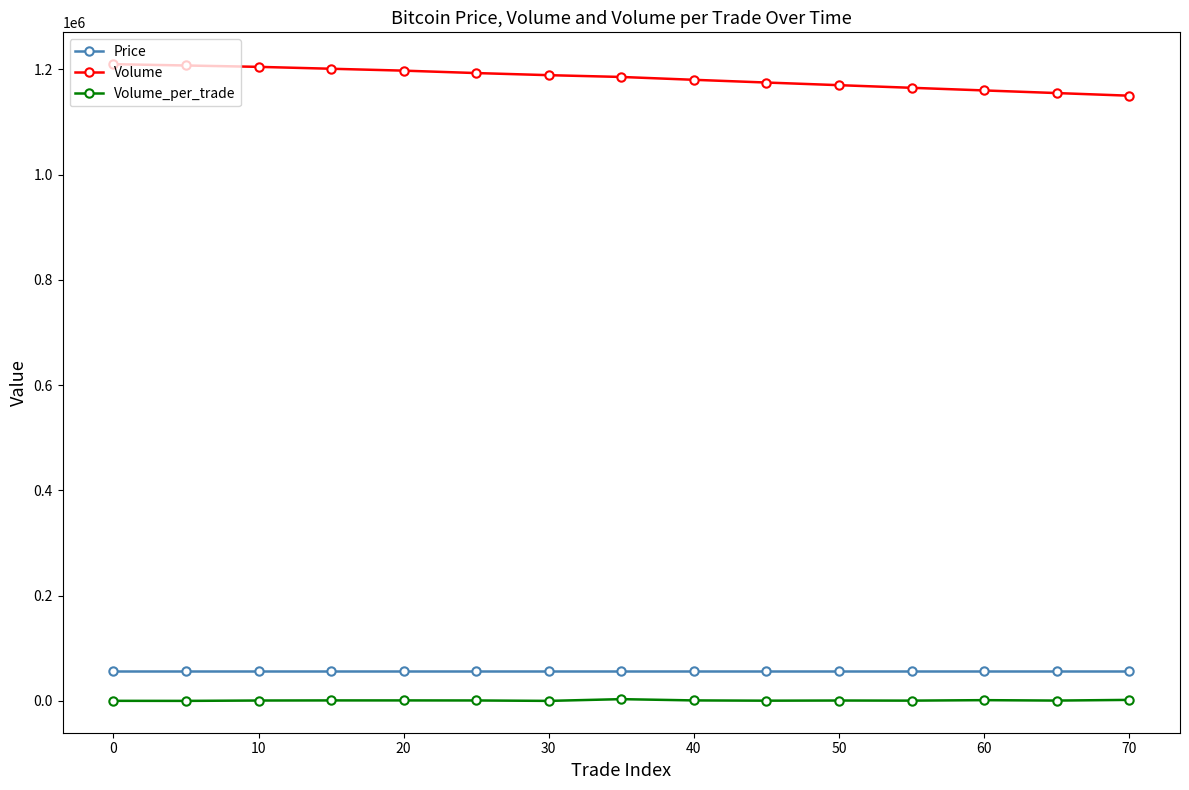

How many lines are shown in the chart?

3